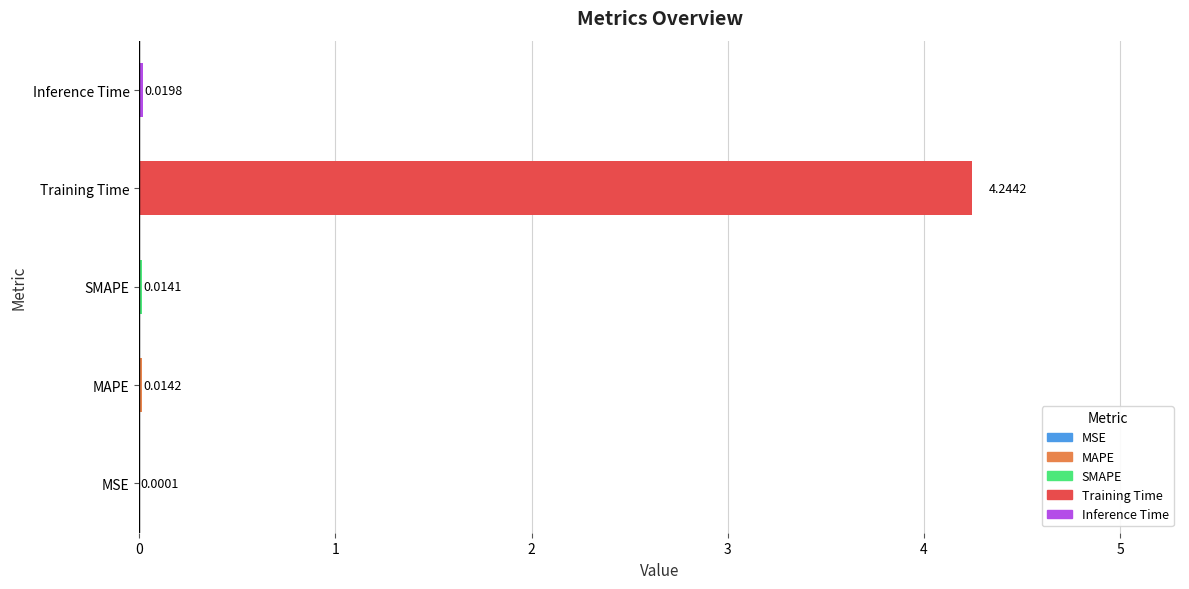

What is the sum of all values?

4.3